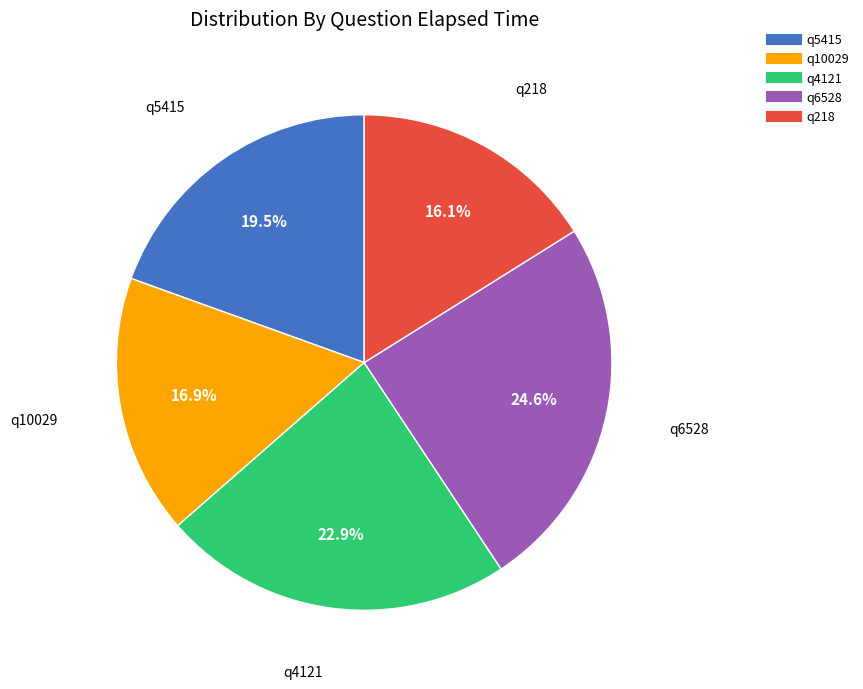

Between q218 and q5415, which is larger?

q5415